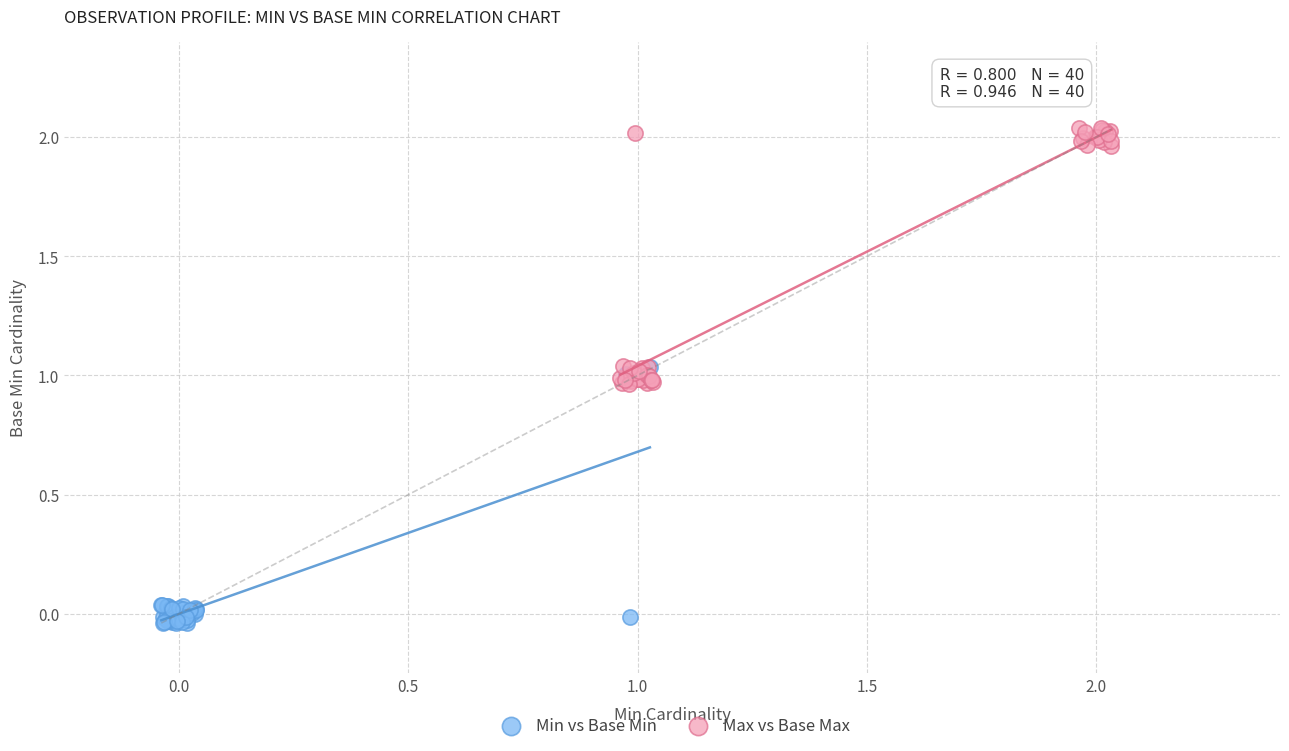

Which series contains the highest Y value?

Max vs Base Max